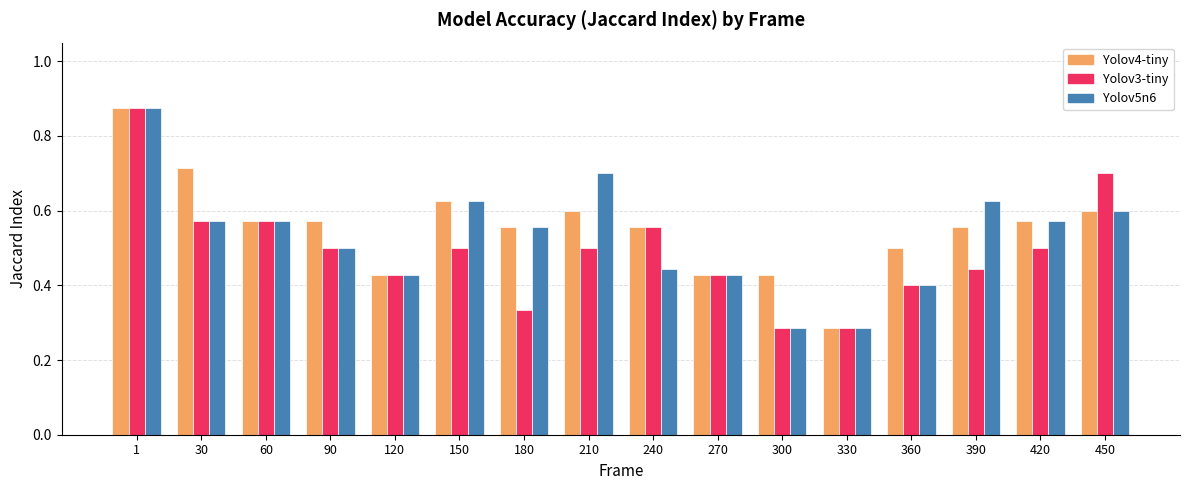

What is the sum of all Yolov4-tiny values?

8.9